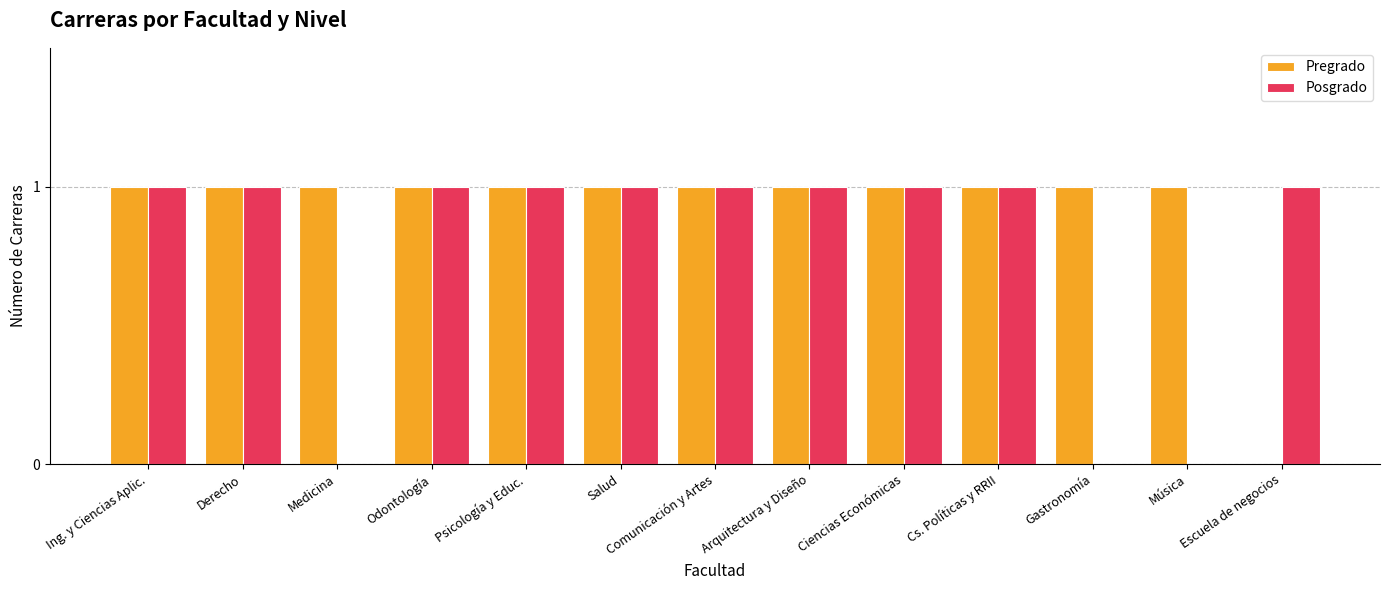

What is the average value of the Posgrado series?

1